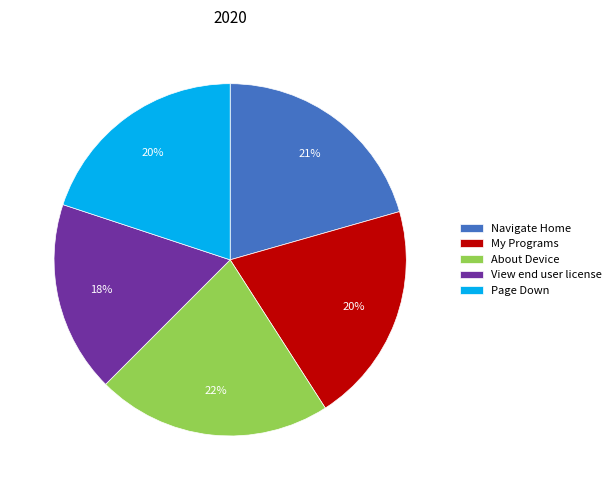

Which has a higher value, My Programs or About Device?

About Device